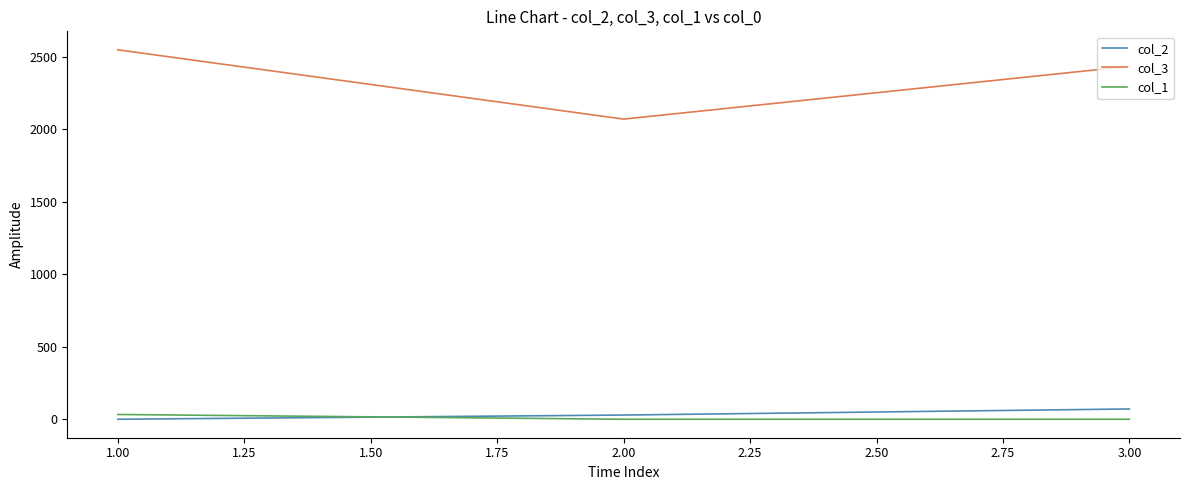

Which series has the largest range (max minus min)?

col_3